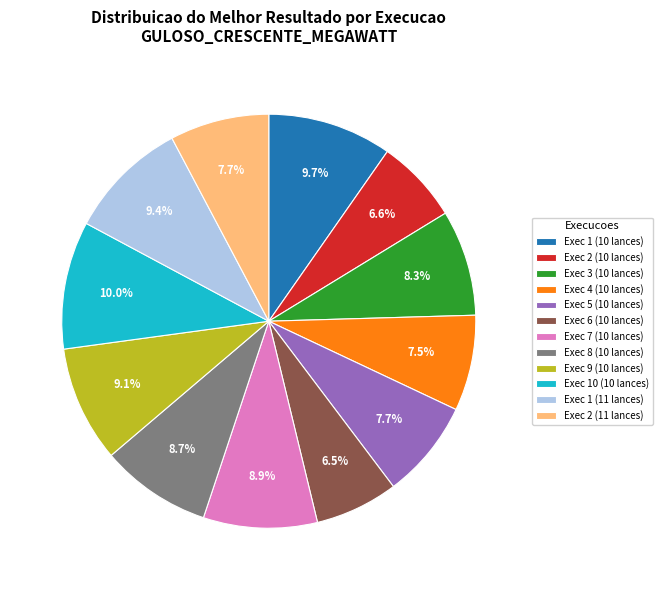

Does Exec 3 (10 lances) account for over 50% of the chart?

No